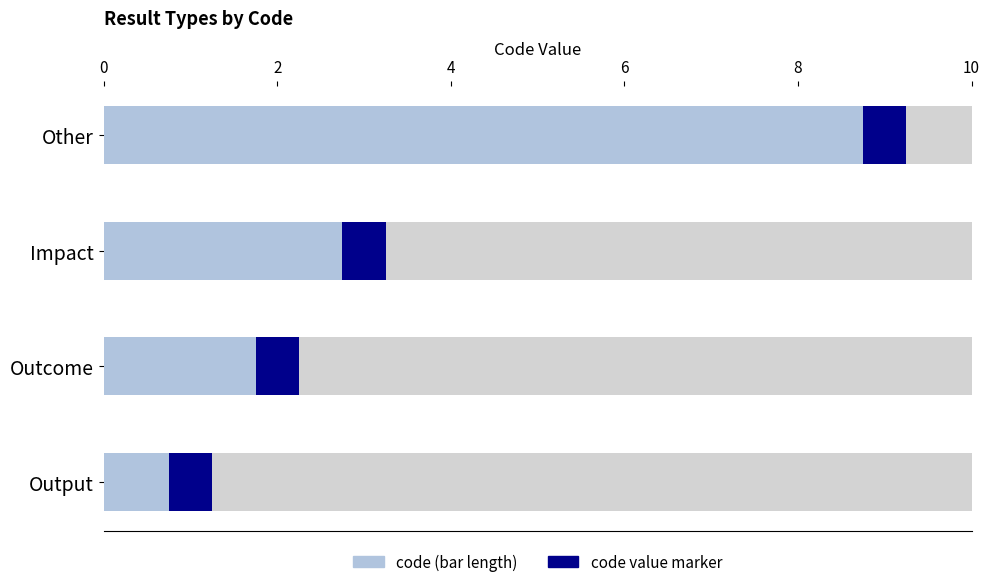

What value does the data have at Outcome?

2